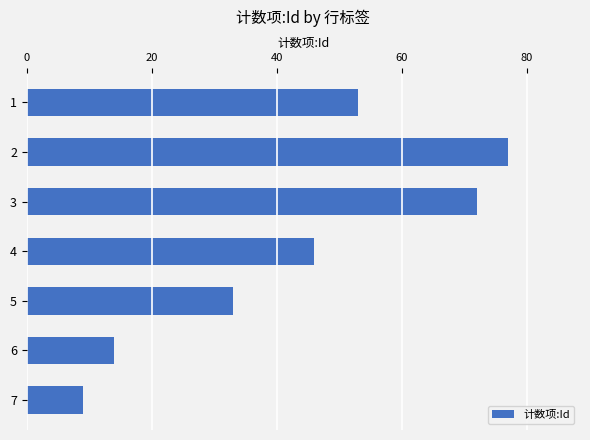

Are the bars horizontal?

Yes